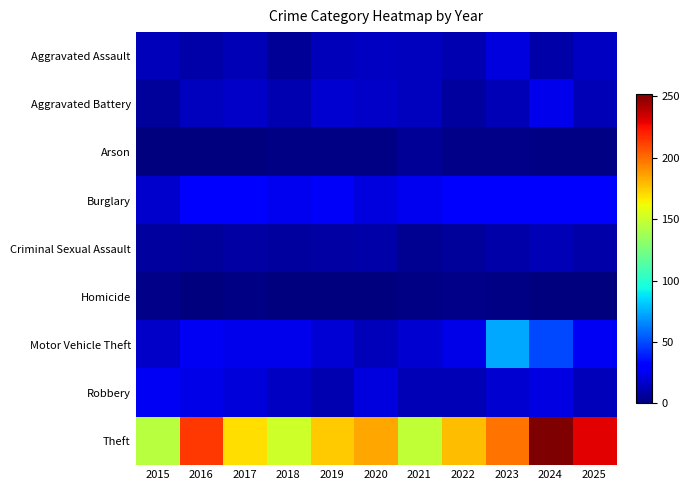

Reading left to right, extract all data points from this chart.

Aggravated Assault: 2015=13	2016=9	2017=12	2018=5	2019=13	2020=15	2021=14	2022=11	2023=21	2024=9	2025=15
Aggravated Battery: 2015=6	2016=14	2017=16	2018=11	2019=18	2020=16	2021=14	2022=7	2023=12	2024=24	2025=12
Arson: 2015=0	2016=0	2017=0	2018=1	2019=1	2020=1	2021=5	2022=2	2023=2	2024=1	2025=1
Burglary: 2015=17	2016=29	2017=28	2018=25	2019=27	2020=21	2021=25	2022=28	2023=30	2024=29	2025=32
Criminal Sexual Assault: 2015=7	2016=6	2017=8	2018=7	2019=8	2020=9	2021=4	2022=6	2023=9	2024=12	2025=9
Homicide: 2015=2	2016=0	2017=1	2018=0	2019=0	2020=0	2021=1	2022=2	2023=1	2024=0	2025=0
Motor Vehicle Theft: 2015=16	2016=26	2017=24	2018=24	2019=19	2020=13	2021=18	2022=23	2023=73	2024=50	2025=26
Robbery: 2015=26	2016=23	2017=20	2018=15	2019=11	2020=21	2021=12	2022=12	2023=18	2024=22	2025=13
Theft: 2015=144	2016=214	2017=170	2018=151	2019=175	2020=185	2021=147	2022=179	2023=198	2024=252	2025=230